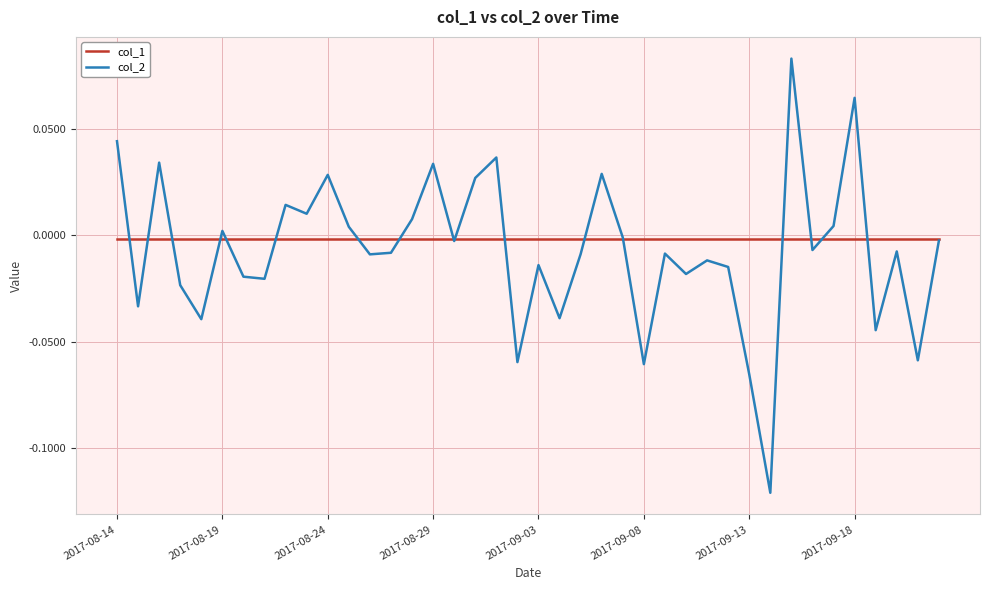

True or false: col_1 and col_2 intersect in this chart.

True